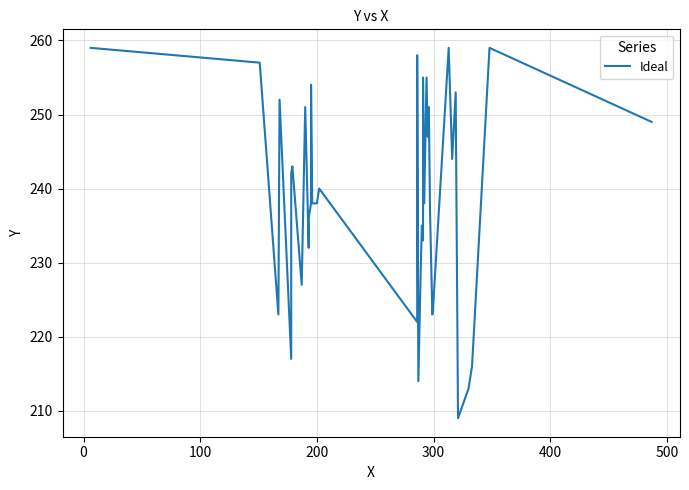

What is the approximate value at 0?

257